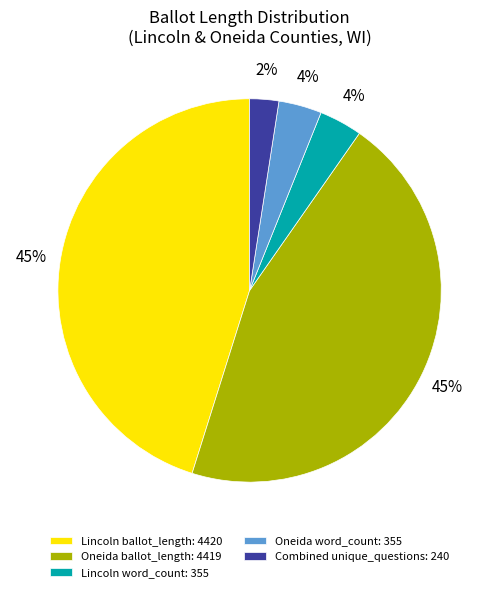

What is the smallest slice in the pie chart?

Combined unique_questions: 240